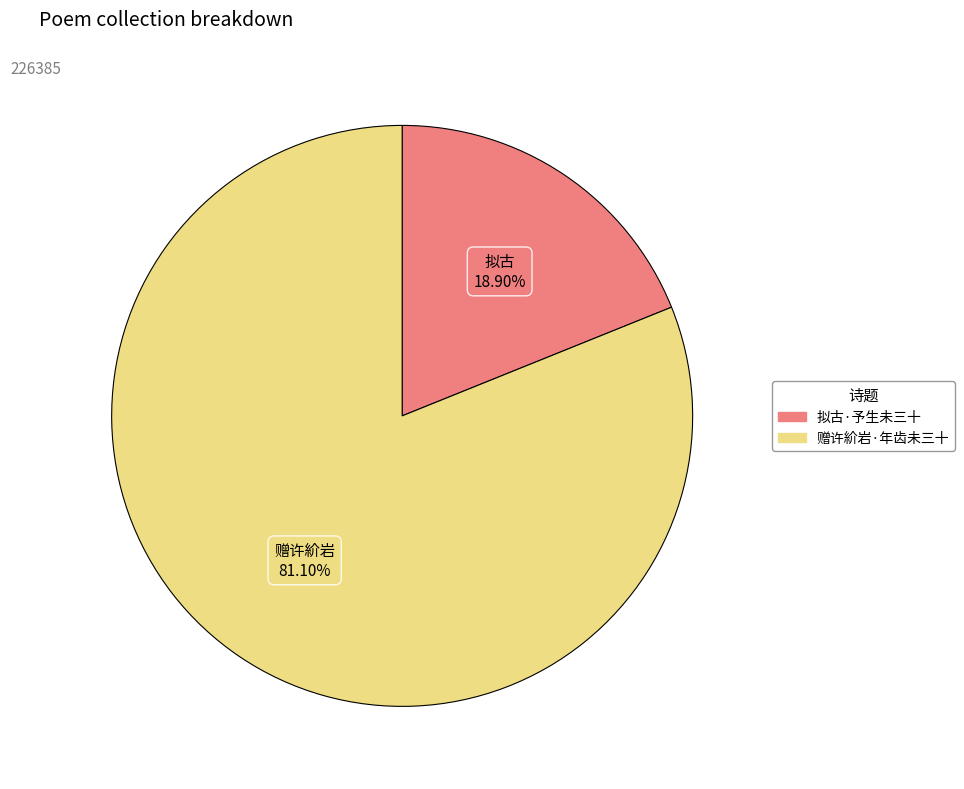

To the nearest percent, what is the combined percentage of 赠许紒岩·年齿未三十 and 拟古·予生未三十?

100%